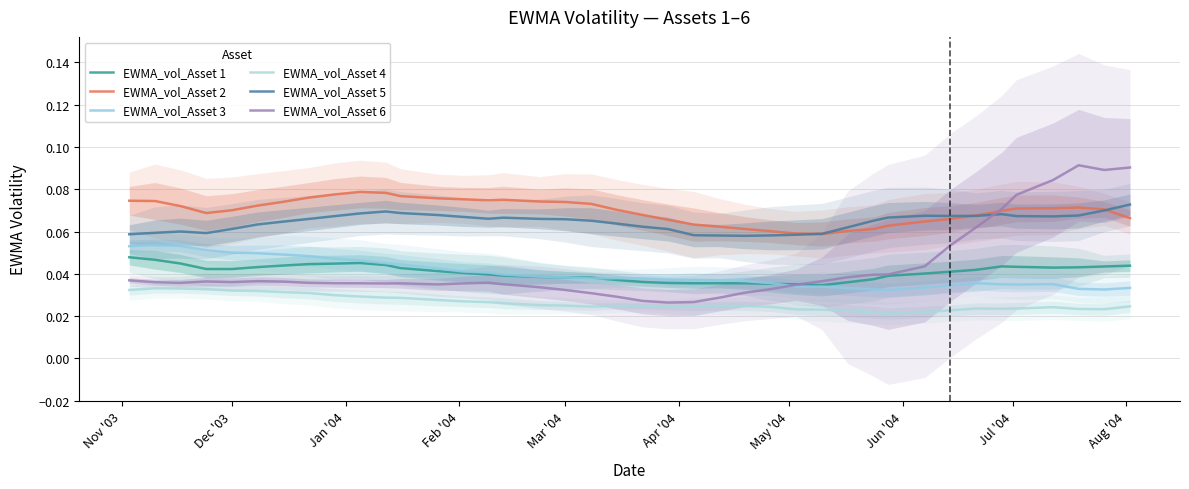

Is the value of EWMA_vol_Asset 1 at 25 greater than the value of EWMA_vol_Asset 4 at 39?

Yes